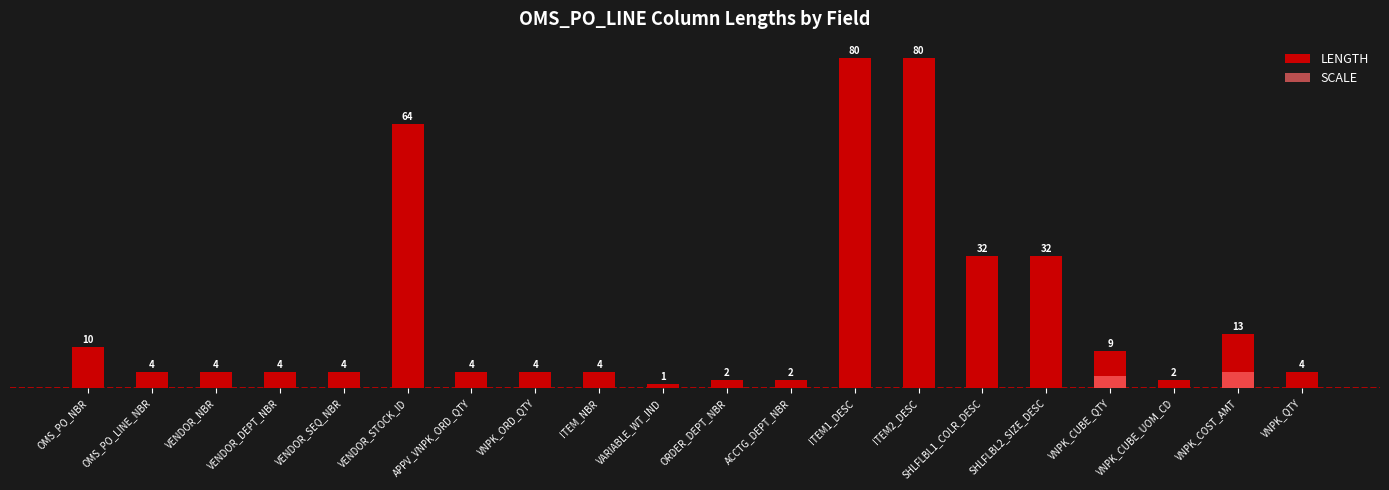

What is the value of the LENGTH bar at the 20th from the left?

4